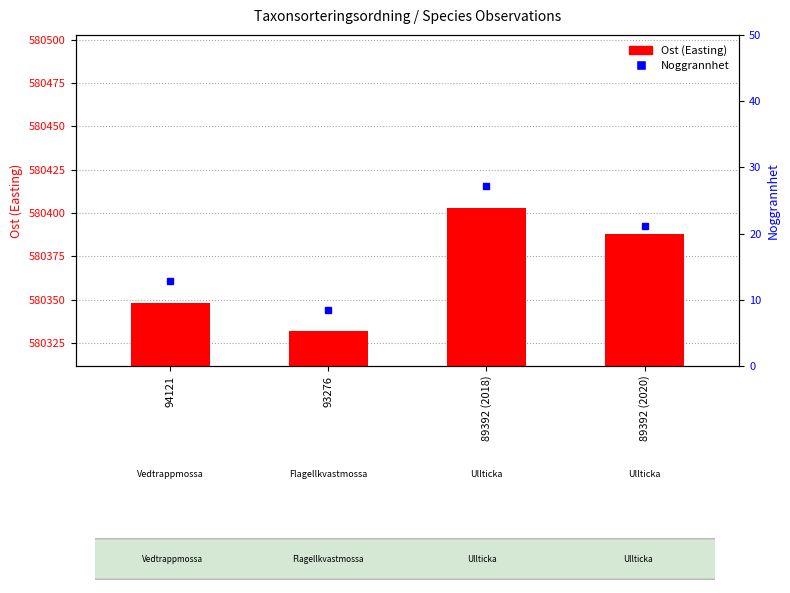

Are the bars horizontal?

No